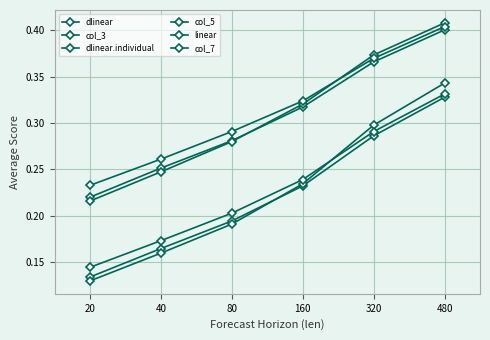

Reading right to left, what are all the values shown in this chart?

dlinear: 480=0.3	320=0.3	160=0.2	80=0.2	40=0.2	20=0.1
col_3: 480=0.4	320=0.4	160=0.3	80=0.3	40=0.3	20=0.2
dlinear.individual: 480=0.3	320=0.3	160=0.2	80=0.2	40=0.2	20=0.1
col_5: 480=0.4	320=0.4	160=0.3	80=0.3	40=0.2	20=0.2
linear: 480=0.3	320=0.3	160=0.2	80=0.2	40=0.2	20=0.1
col_7: 480=0.4	320=0.4	160=0.3	80=0.3	40=0.3	20=0.2